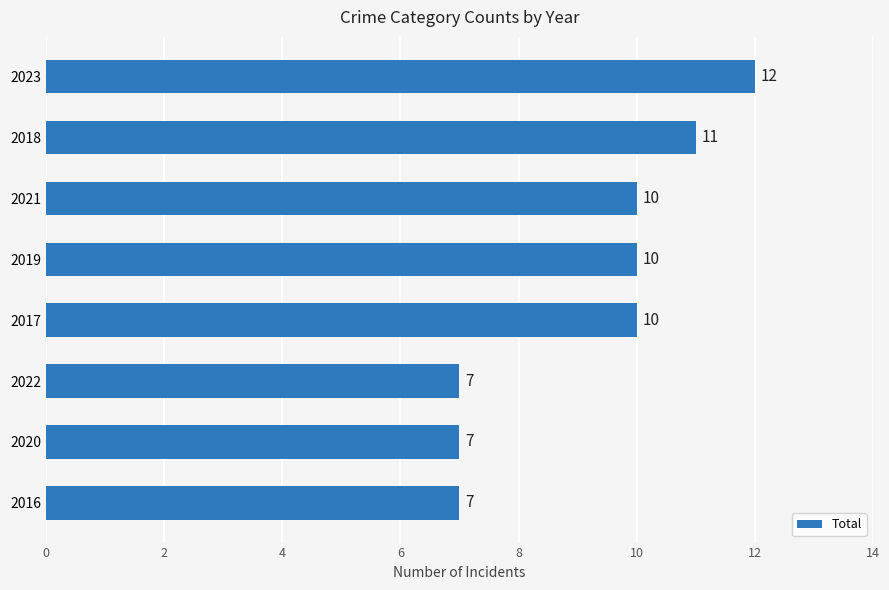

Which has a higher value, 2016 or 2017?

2017